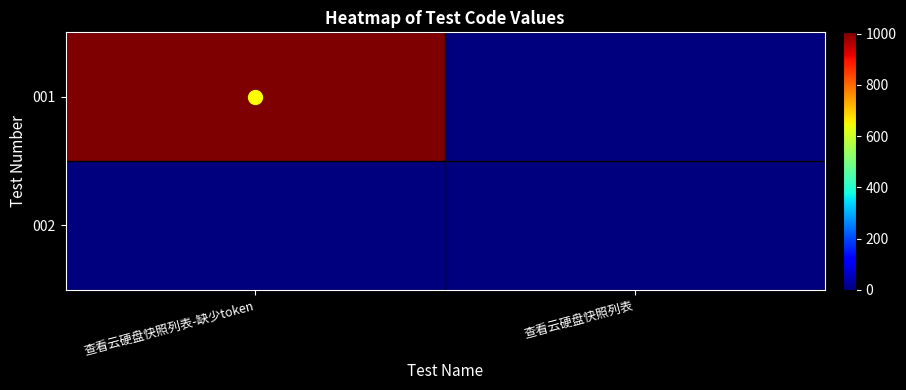

Reading left to right, what are all the values shown in this chart?

001: 查看云硬盘快照列表-缺少token=1005	查看云硬盘快照列表=0
002: 查看云硬盘快照列表-缺少token=0	查看云硬盘快照列表=0